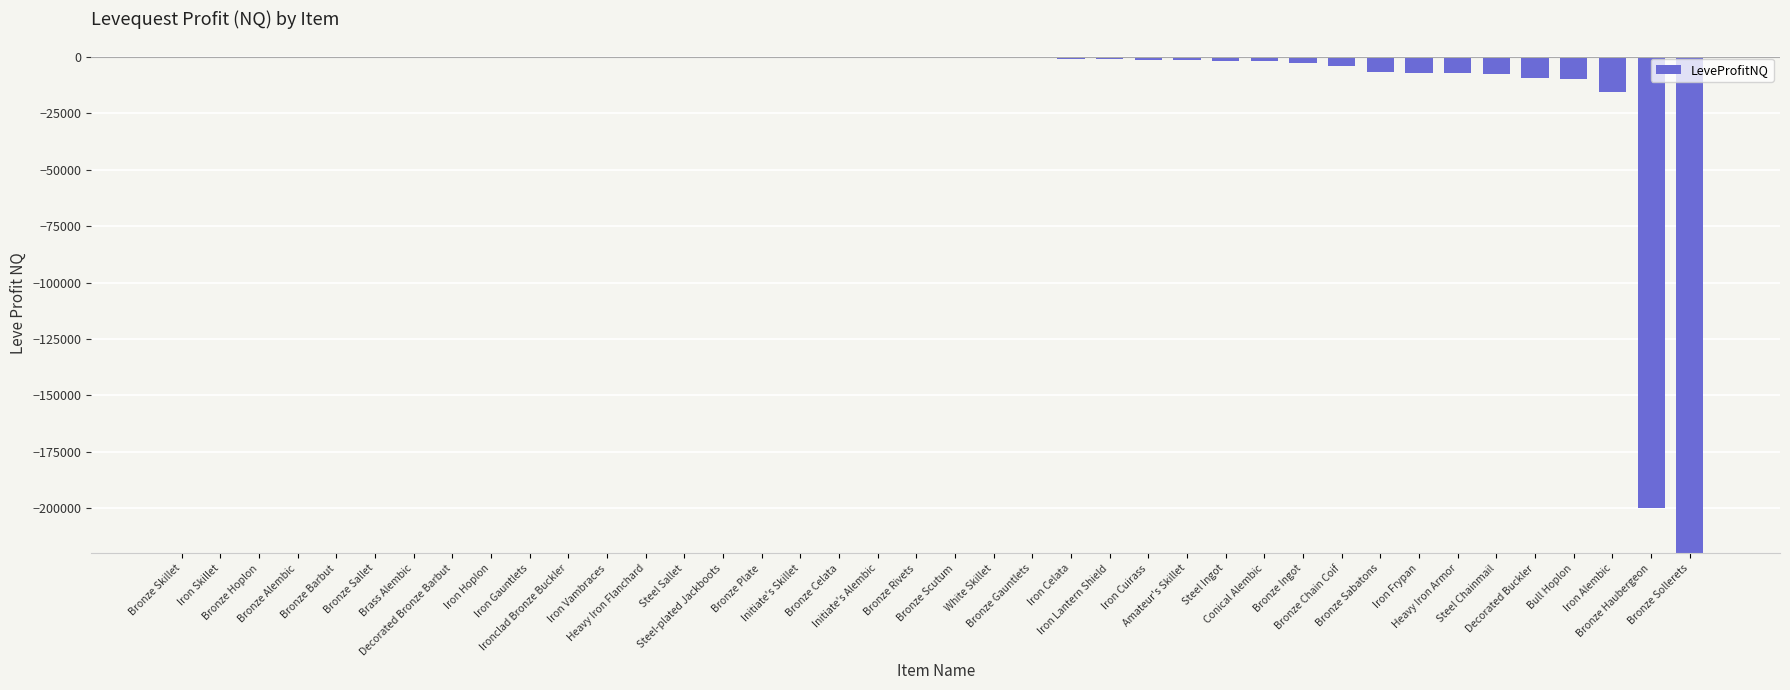

Reading right to left, list all the values displayed in this chart.

-10000357.0	-199856.0	-15602.6	-9752.0	-9533.0	-7392.7	-7162.7	-6956.3	-6715.0	-3855.0	-2525.0	-1923.9	-1794.7	-1331.8	-1269.3	-928.3	-903.0	-610.5	-445.8	-358.2	-341.8	-100.0	-51.5	-51.0	-45.0	0.0	0.0	0.0	0.0	0.0	0.0	0.0	0.0	0.0	0.0	0.0	0.0	0.0	50.0	110.0